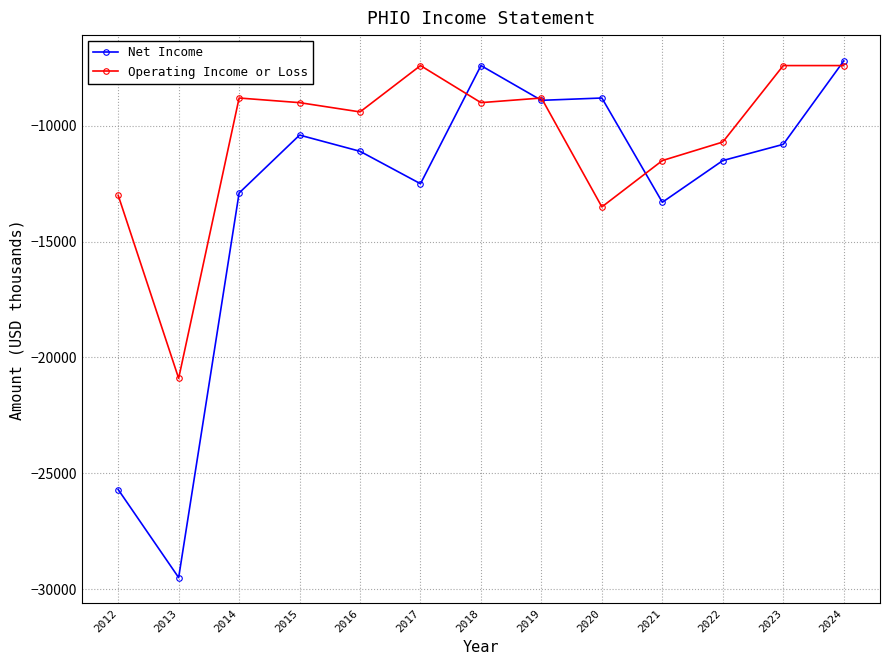

What is the minimum value for Operating Income or Loss?

-20900